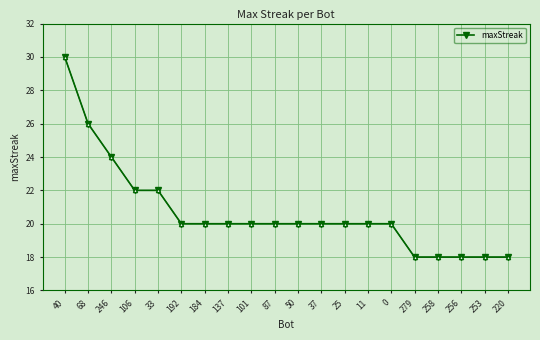

Approximately how many times larger is the value at 220 compared to 37?

0.9